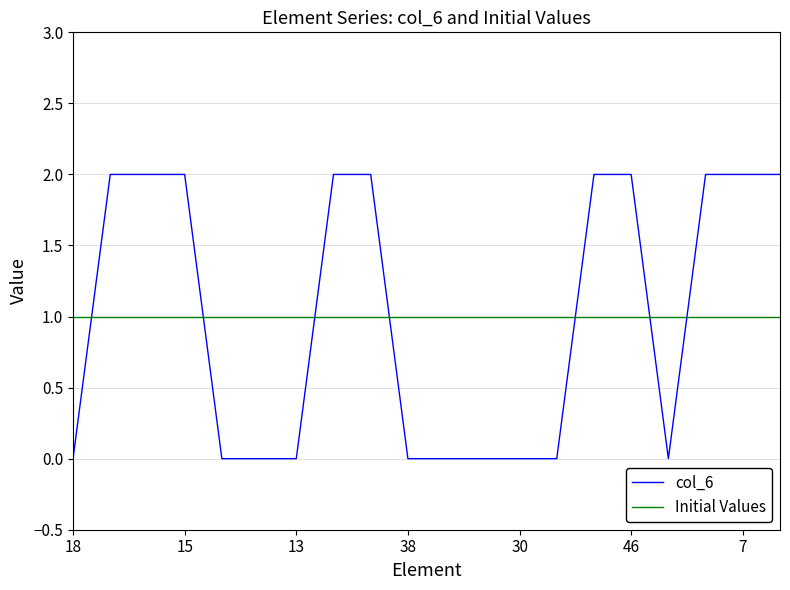

Reading right to left, what are all the values shown in this chart?

col_6: 2	2	2	0	2	2	0	0	0	0	0	2	2	0	0	0	2	2	2	0
Initial Values: 1	1	1	1	1	1	1	1	1	1	1	1	1	1	1	1	1	1	1	1